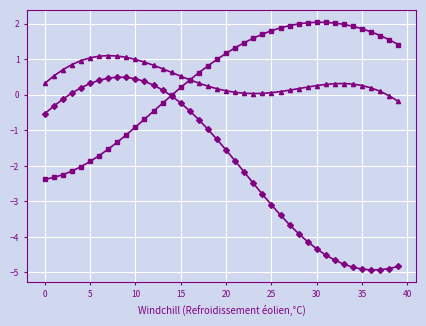

How many lines are shown in the chart?

3